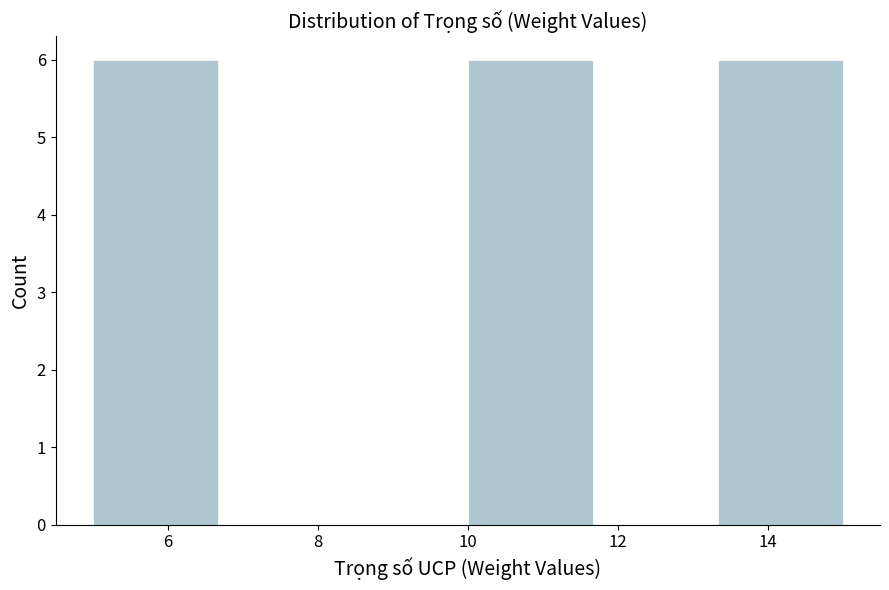

What is the height of the bar covering 5.0 to 6.6 on the x-axis? Neither the bar edges nor the heights are printed on the chart, so give them approximately, as read against the axes.

6